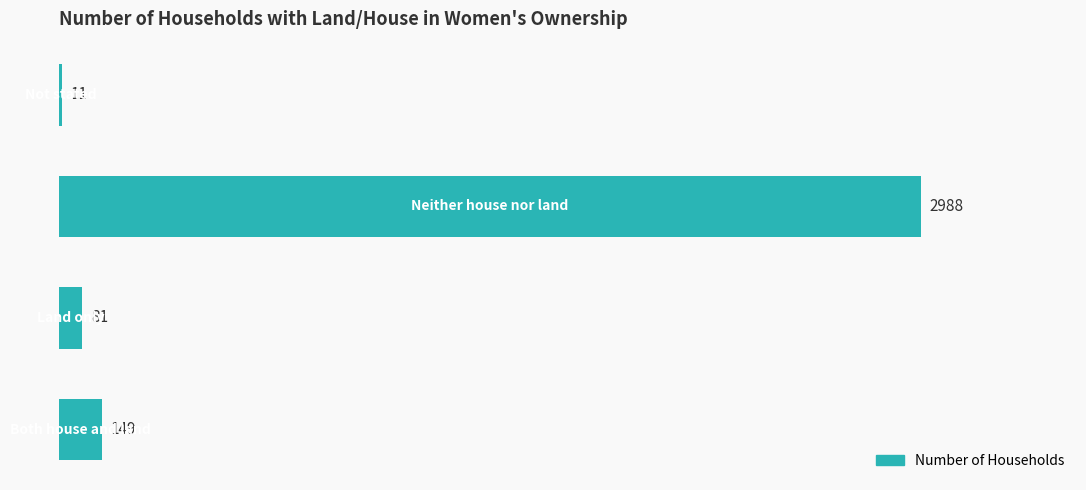

What is the greatest value displayed?

2988